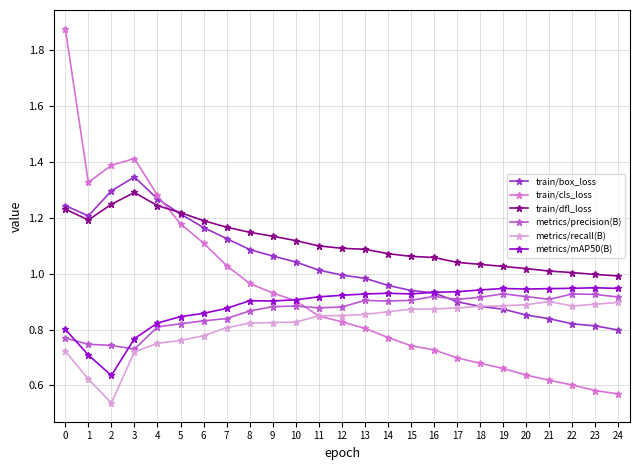

Is it true that train/cls_loss equals 0.2 at 15?

False